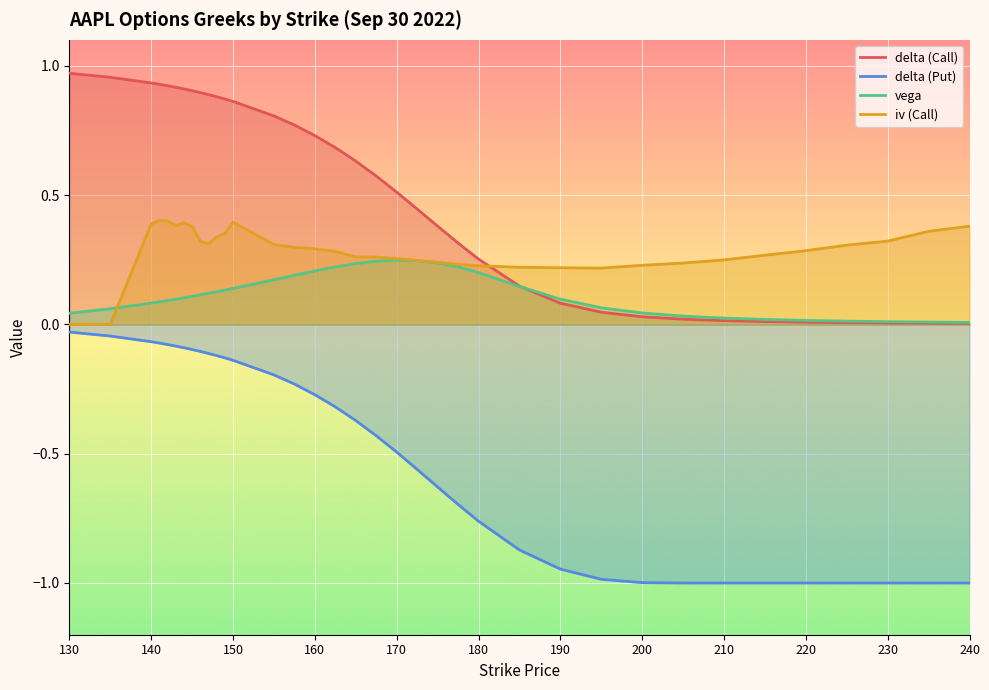

How many interior local valleys does the iv (Call) series have?

3